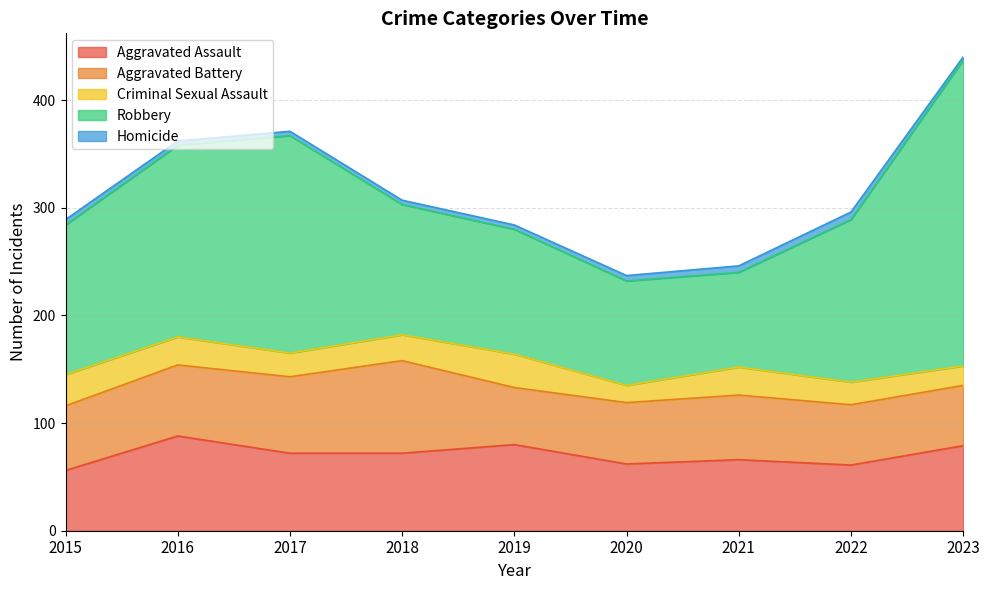

Rank the series by their maximum value, from highest to lowest.

Robbery, Aggravated Assault, Aggravated Battery, Criminal Sexual Assault, Homicide